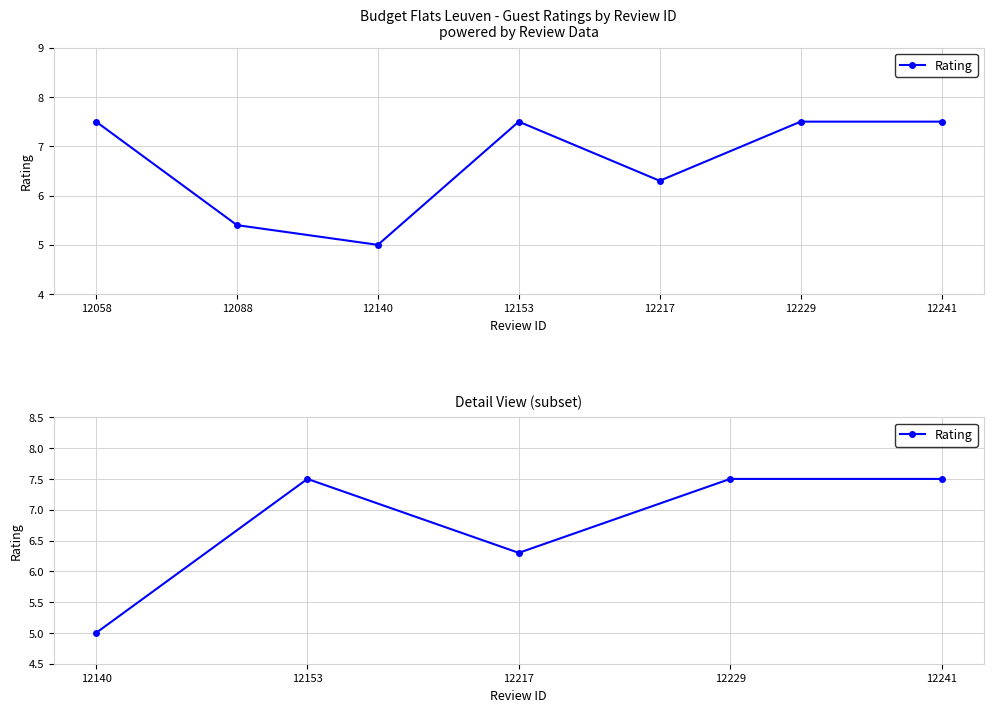

Read the value at 12229.

7.5